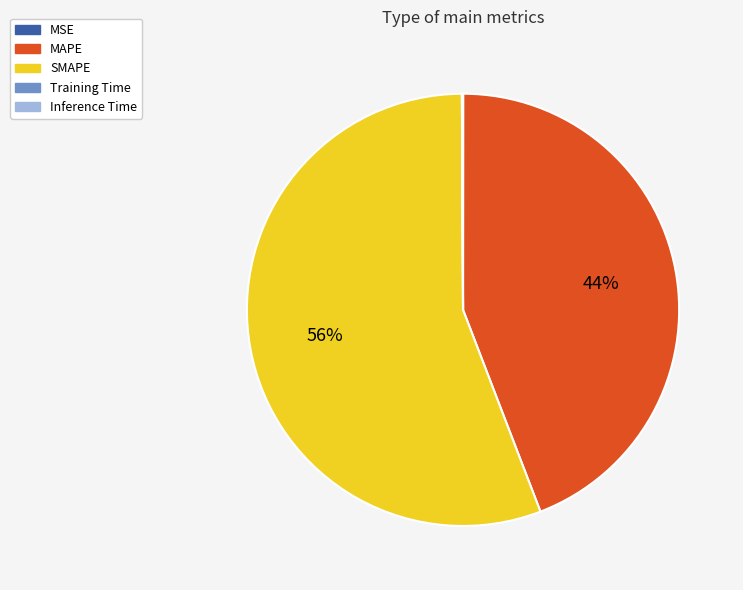

Which slice represents more than half of the pie?

SMAPE